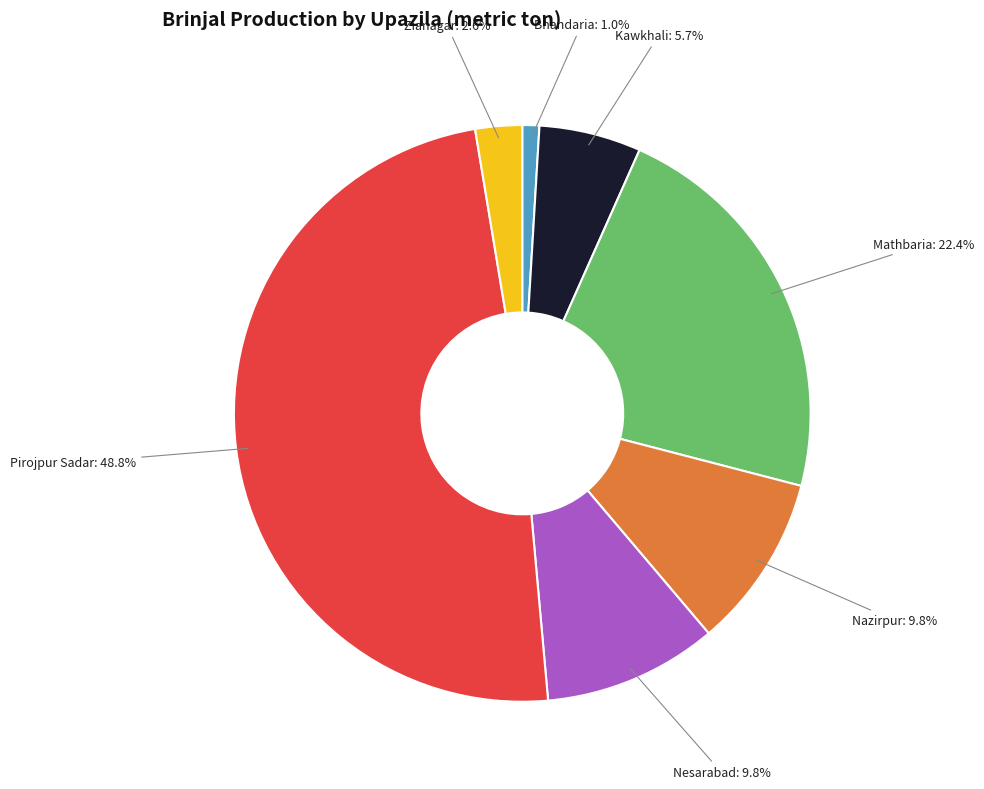

Does Mathbaria account for over 50% of the chart?

No